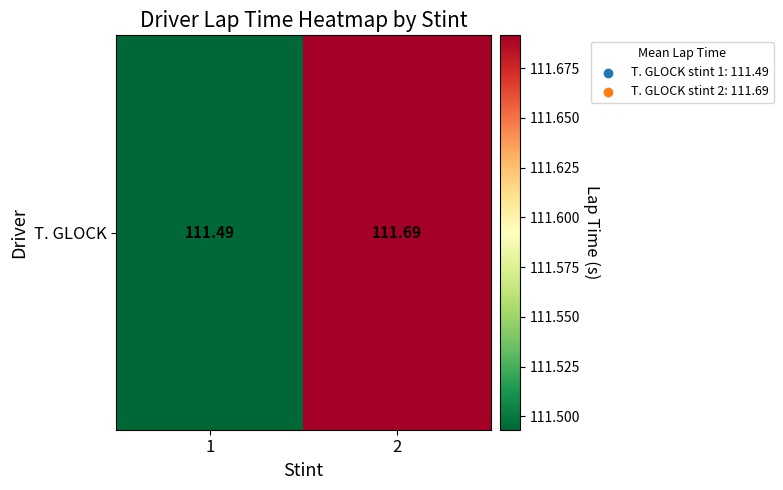

What is the greatest value displayed?

111.7